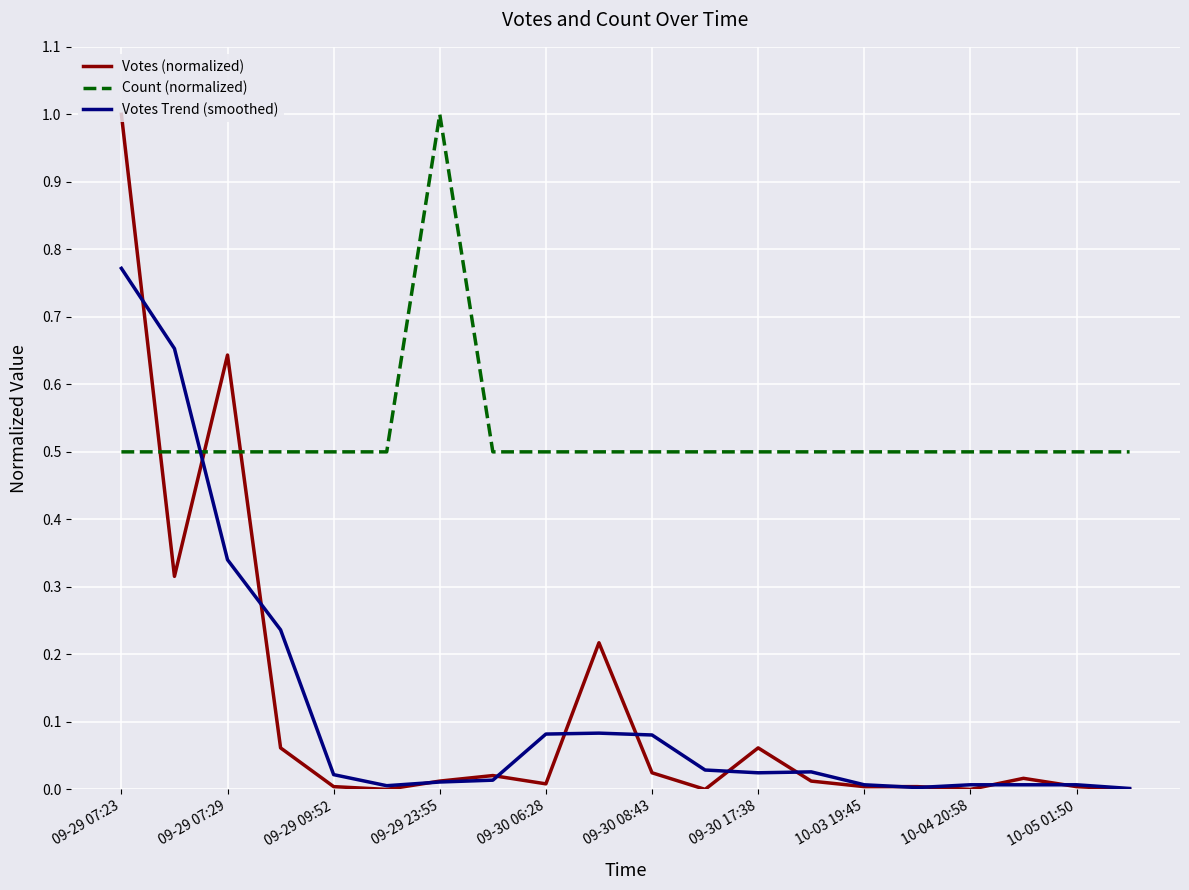

What is the greatest value displayed?

1.0